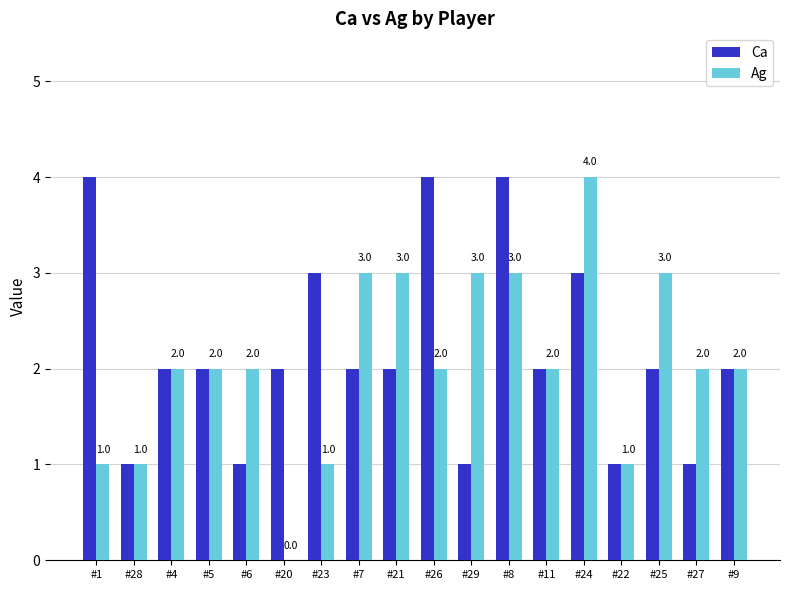

Where does the Ca series first go above 2?

#1